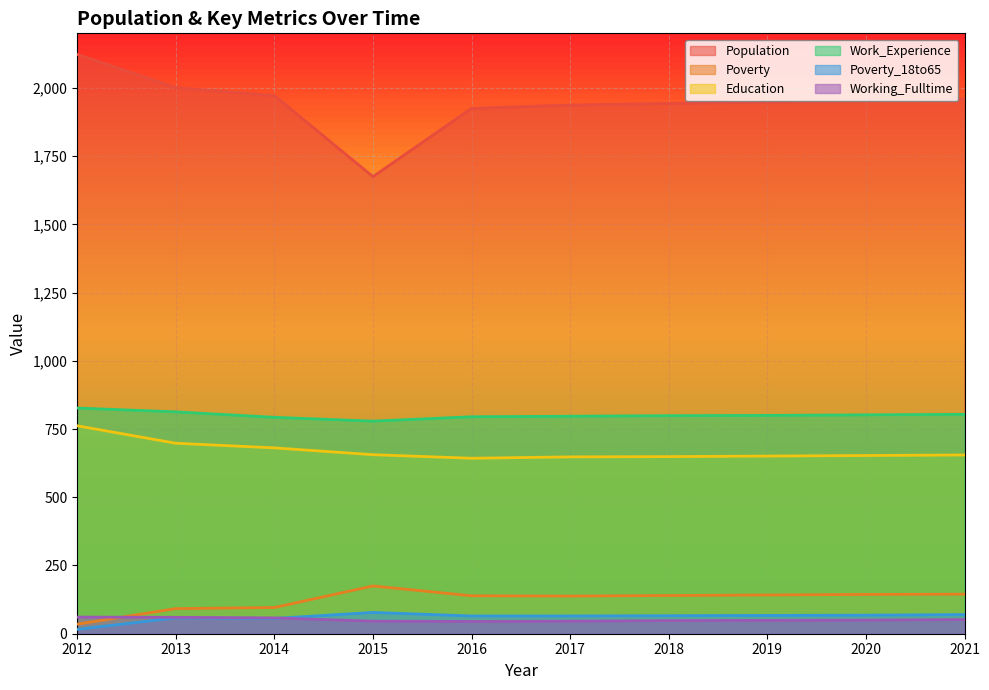

What is the sum of the Work_Experience values at 2012 and 2015?

1606